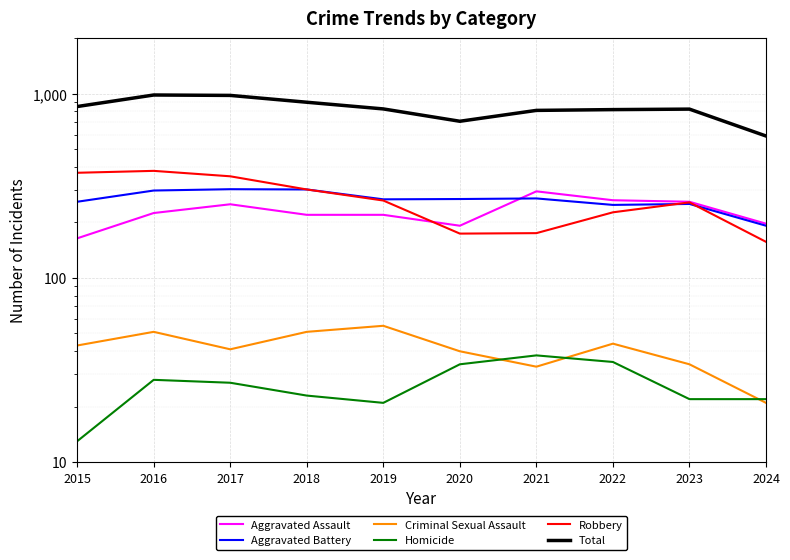

At how many categories does at least one series exceed 411?

10